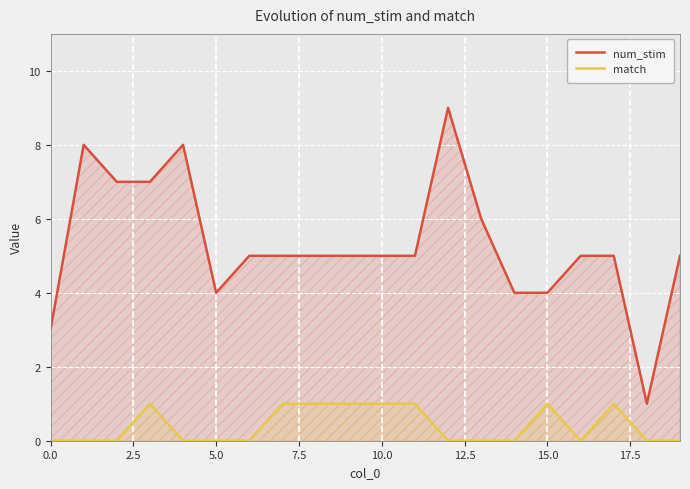

Which series has the largest range (max minus min)?

num_stim